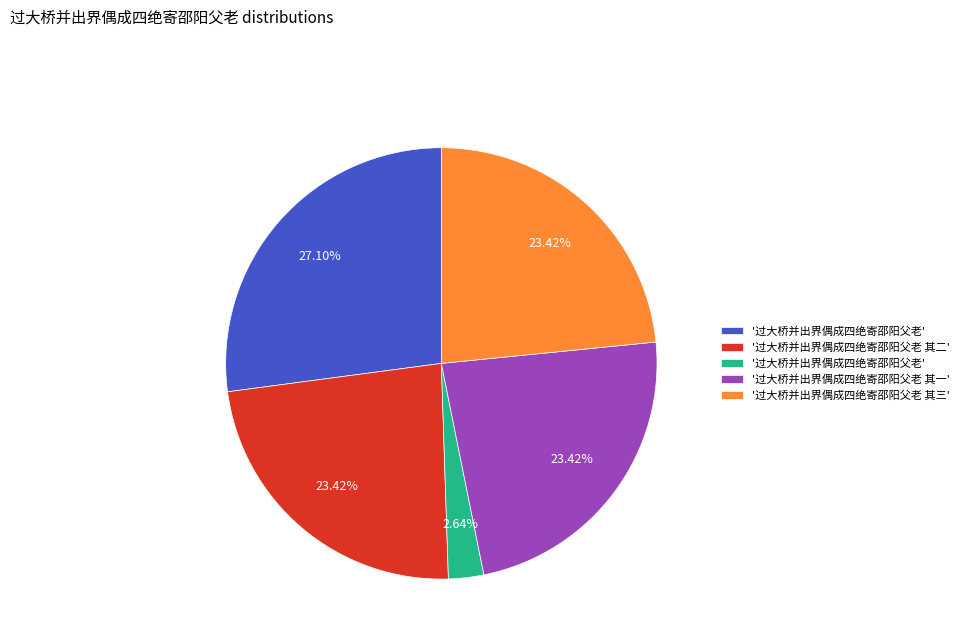

To the nearest percent, what is the difference between the largest and smallest slice percentages?

24%